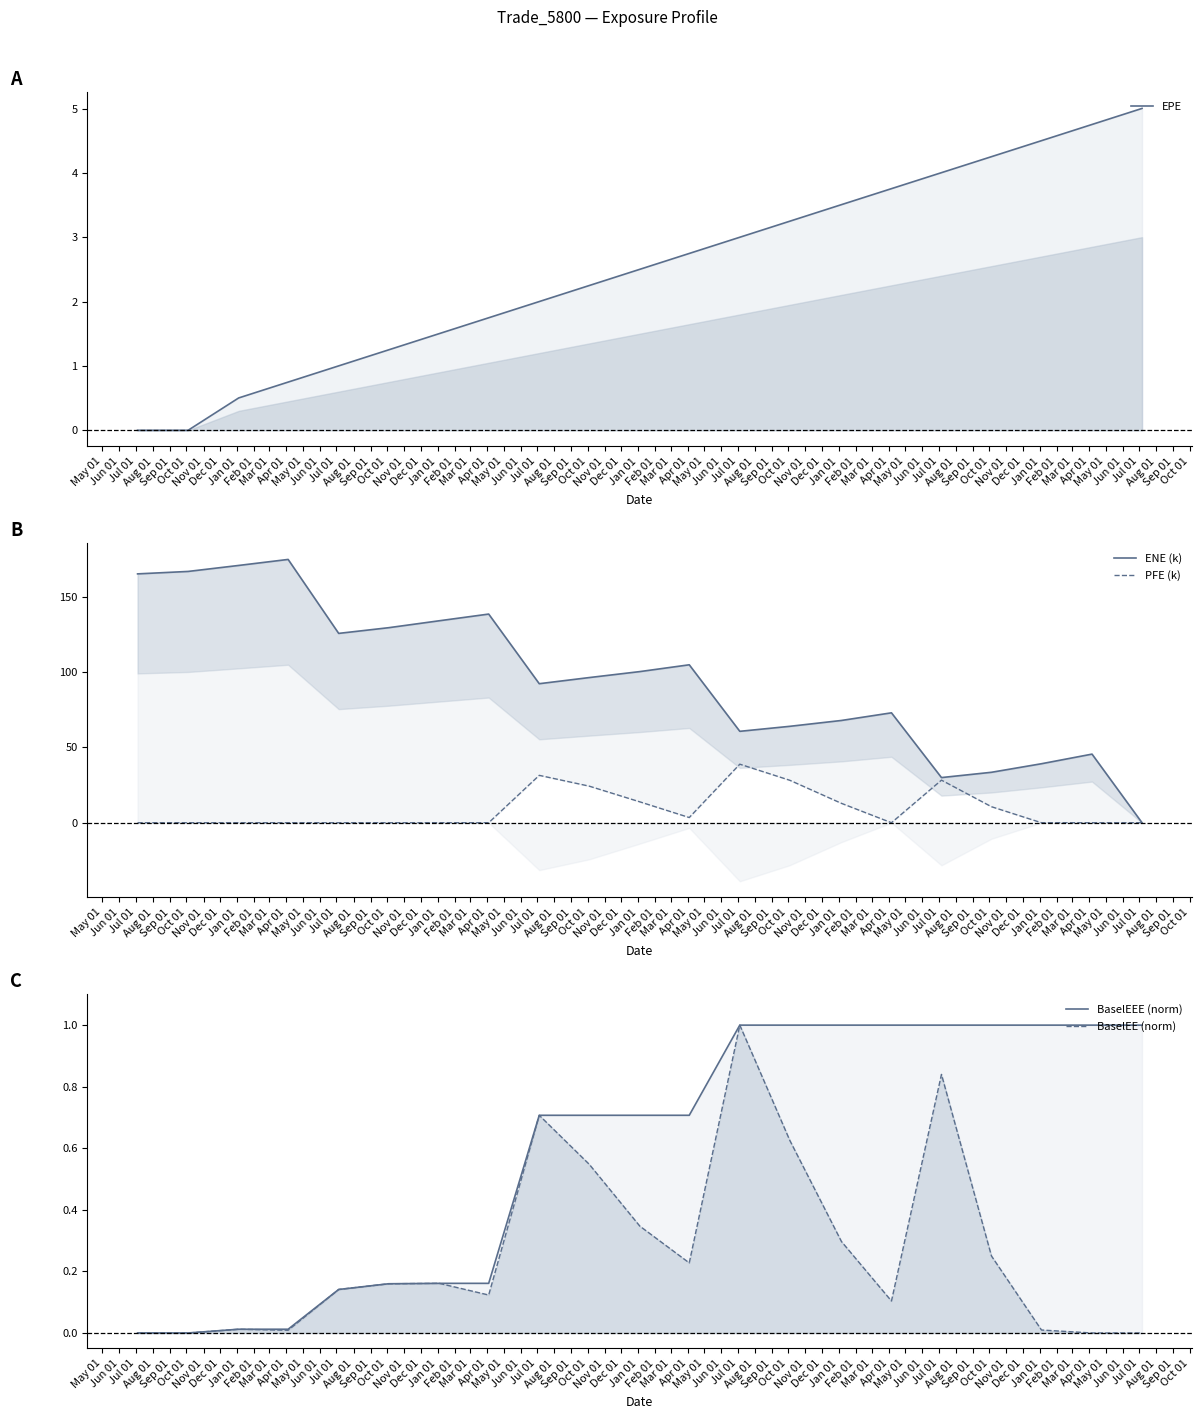

True or false: BaselEE (norm) and EPE cross at least once.

False